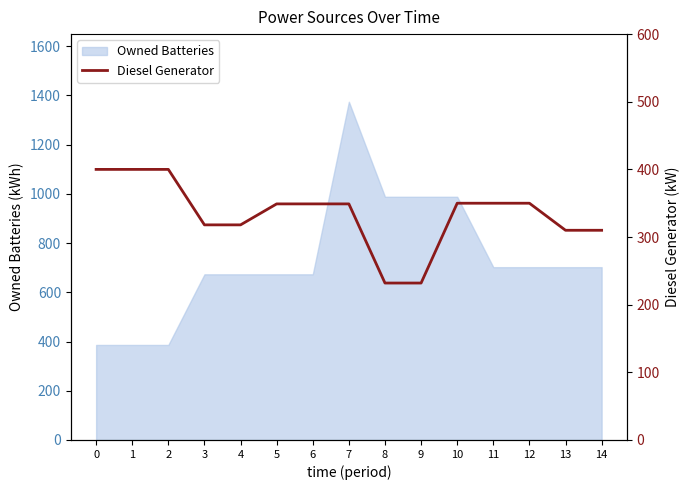

Which label corresponds to the smallest value in the chart?

8